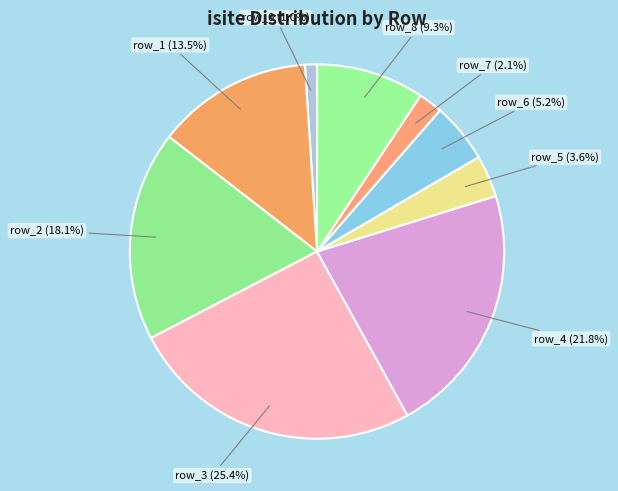

How much of the chart is everything except row_1?

86.5%